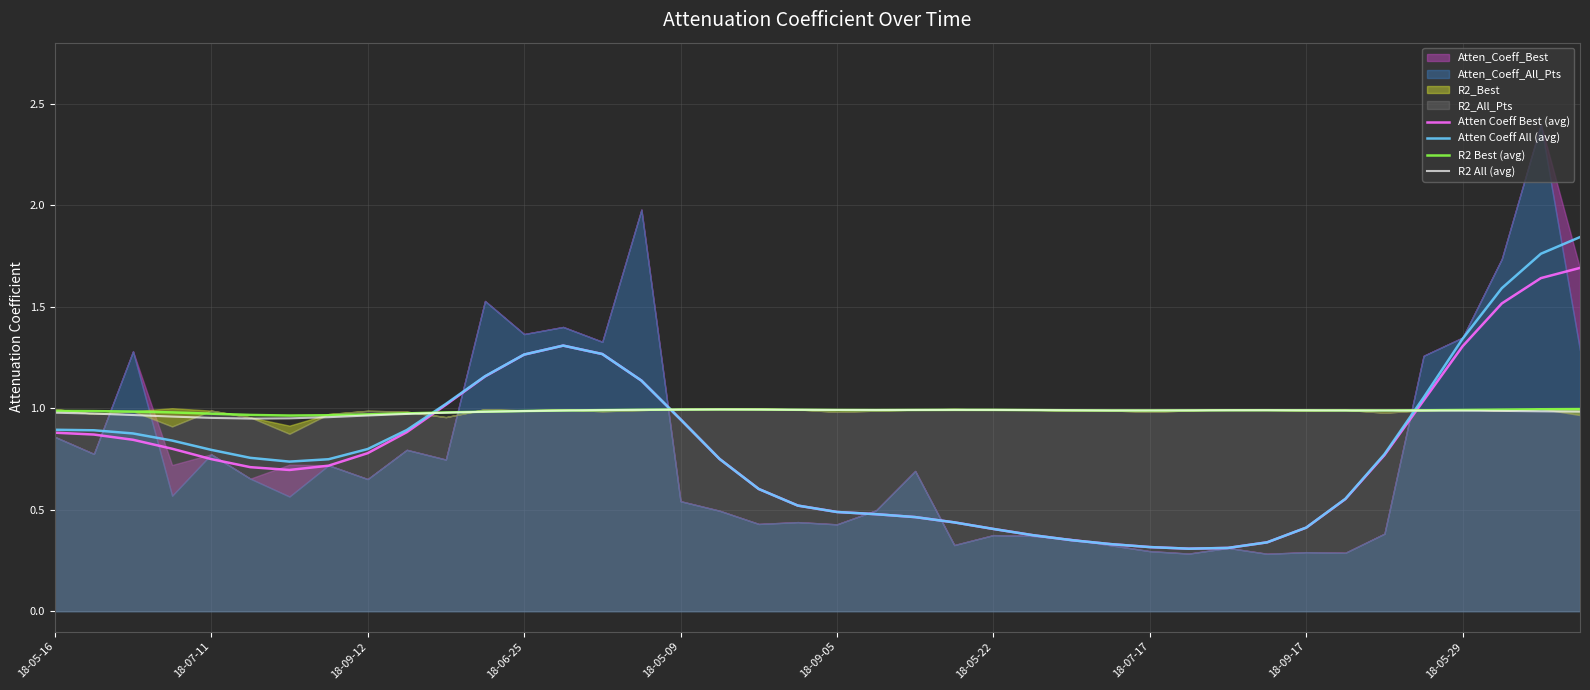

What is the sum of the Atten Coeff Best (avg) values at 34 and 25?

1.1